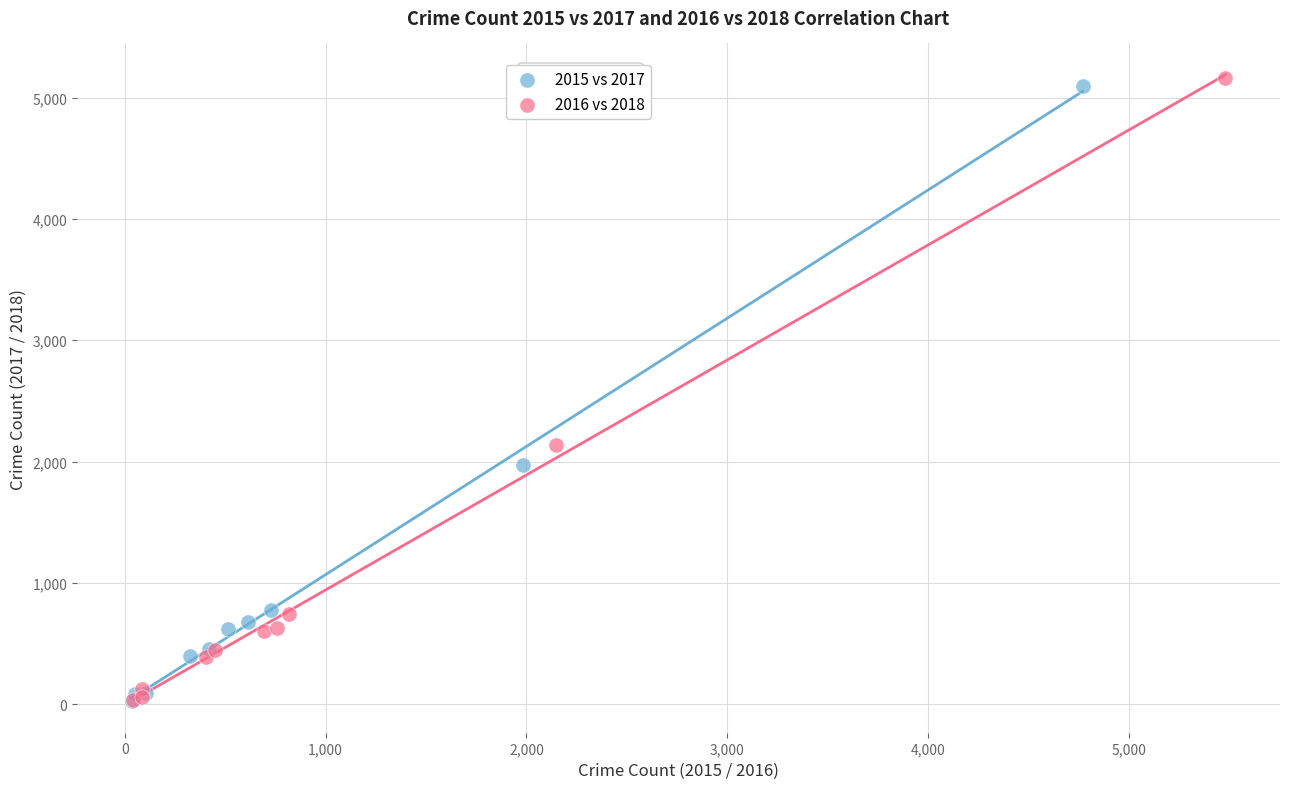

Which series reaches the maximum Y coordinate?

2016 vs 2018